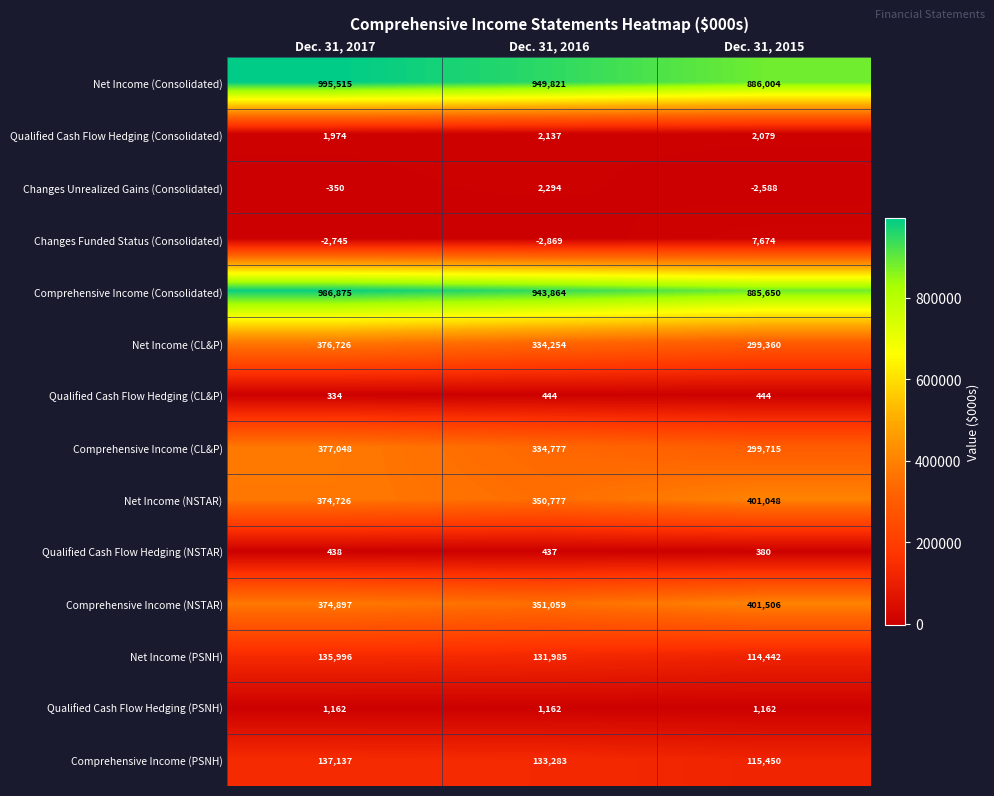

Which series changed the most between Dec. 31, 2016 and Dec. 31, 2015?

Net Income (Consolidated)